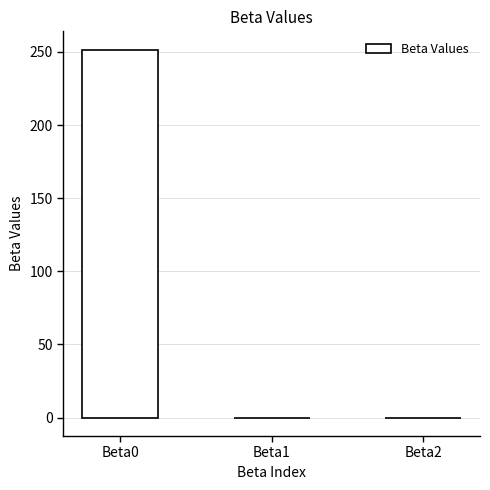

The chart shows a value of 370.1 at Beta0. True or false?

False